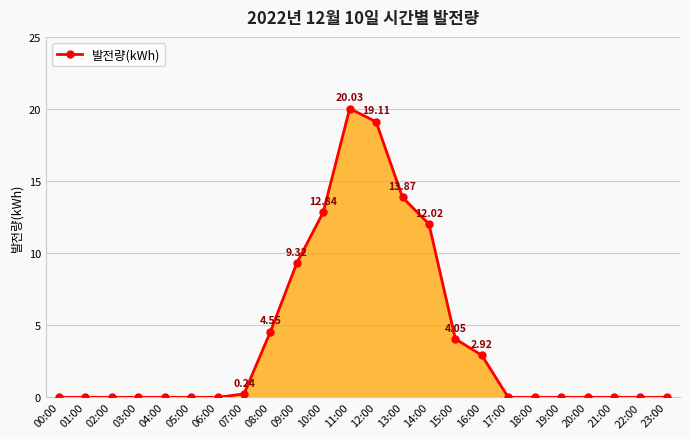

What position from the left is 19:00?

20